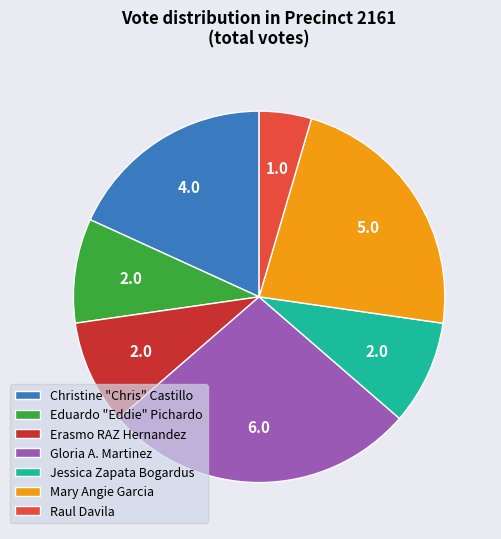

Between Christine "Chris" Castillo and Mary Angie Garcia, which is larger?

Mary Angie Garcia